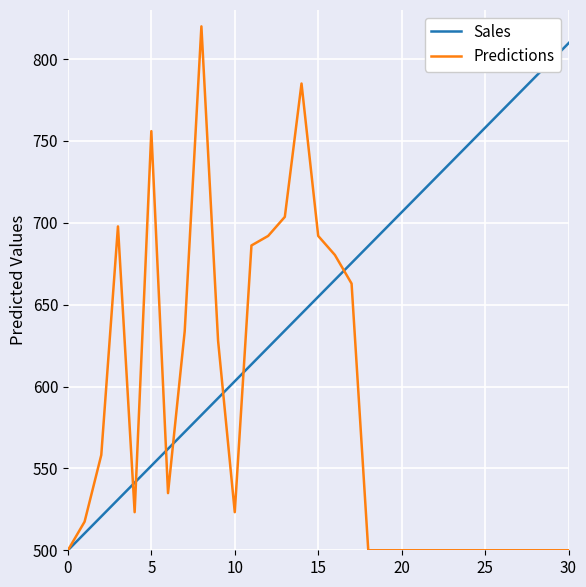

Which series has the largest total across all categories?

Sales